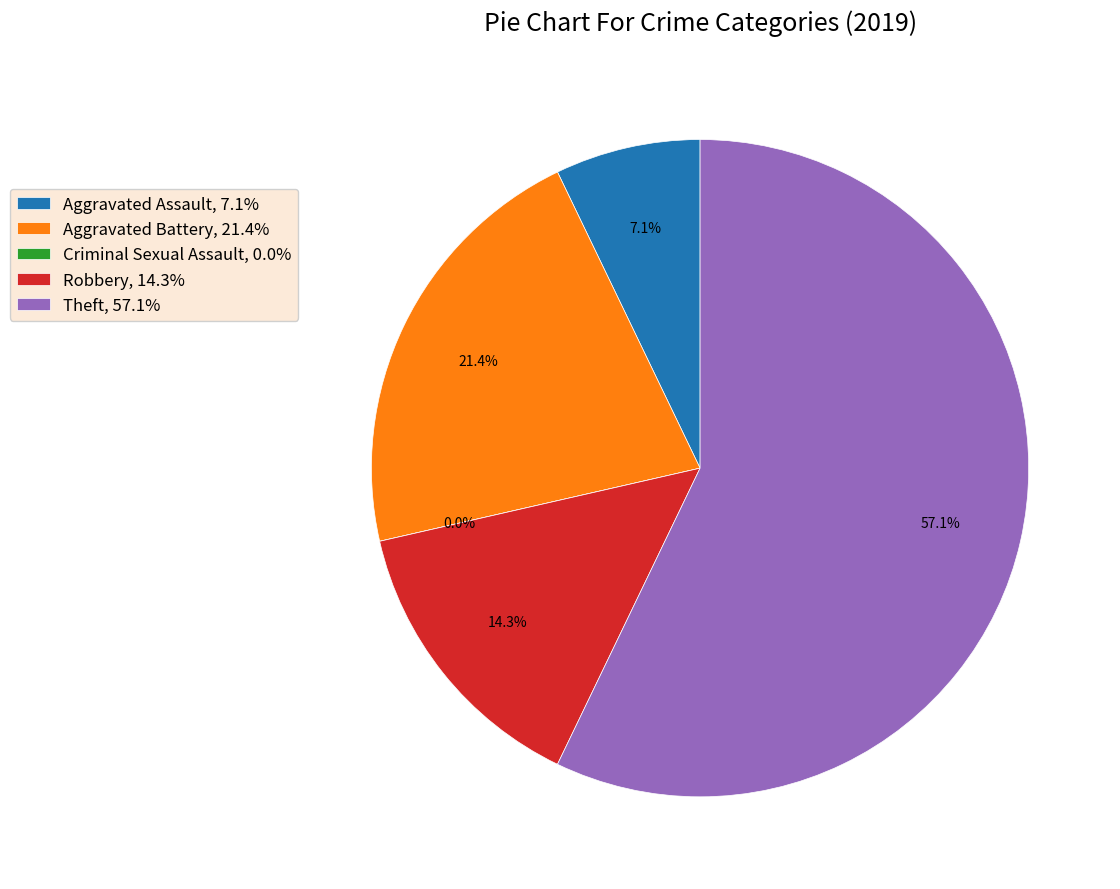

How many segments does this pie chart have?

5